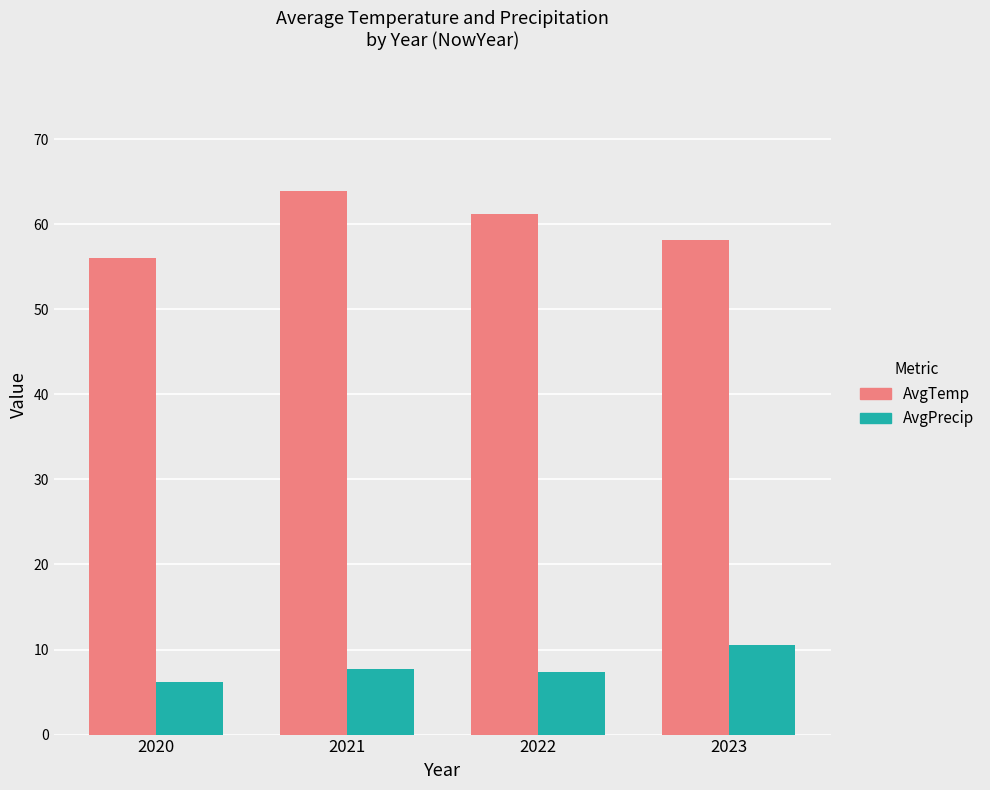

Which series has the largest total across all categories?

AvgTemp